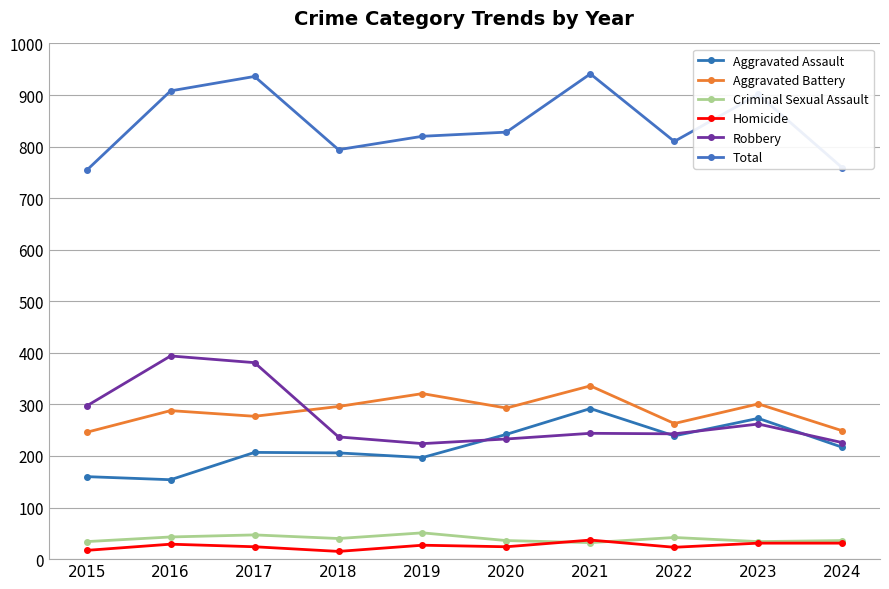

Where is the first local minimum for Robbery?

2019